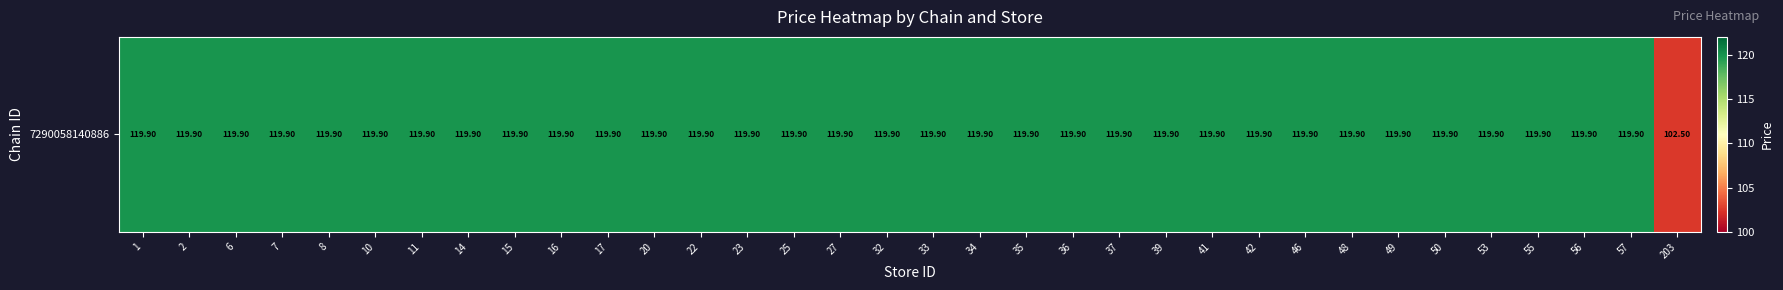

The value at 32 is 163.3. True or false?

False